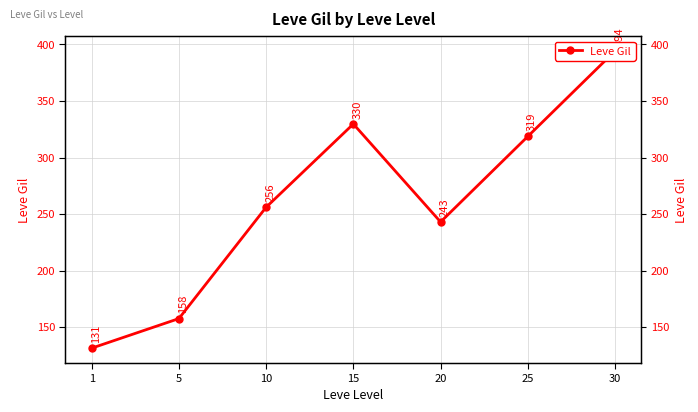

True or false: the data has more than 1 interior local peaks.

False